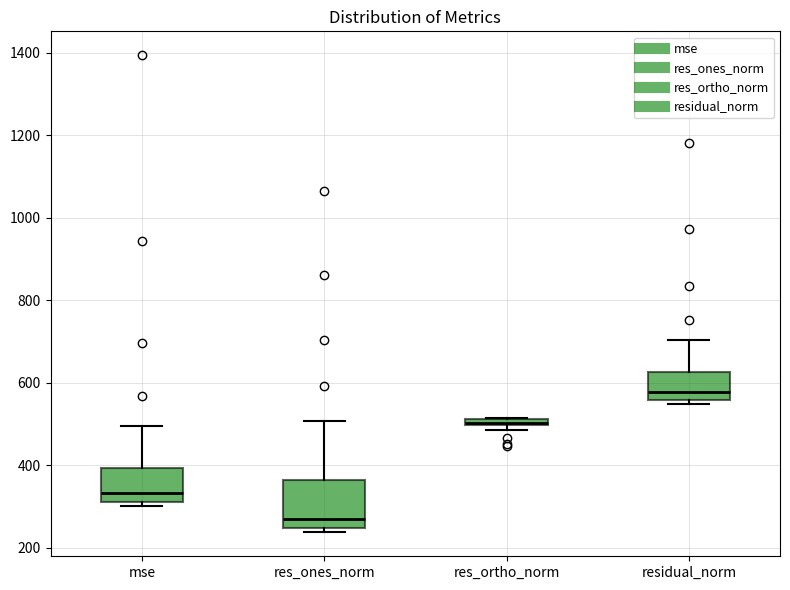

Which box is the tallest, from its lower edge to its upper edge?

res_ones_norm